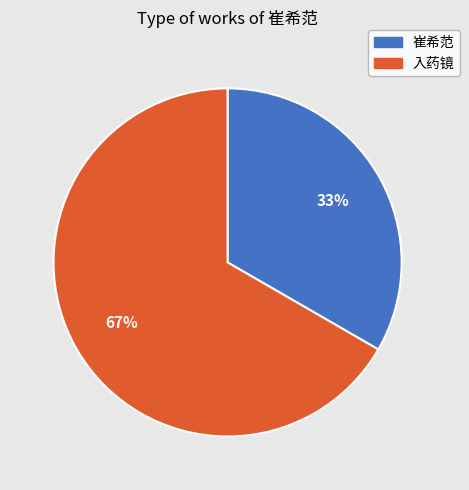

How many segments does this pie chart have?

2